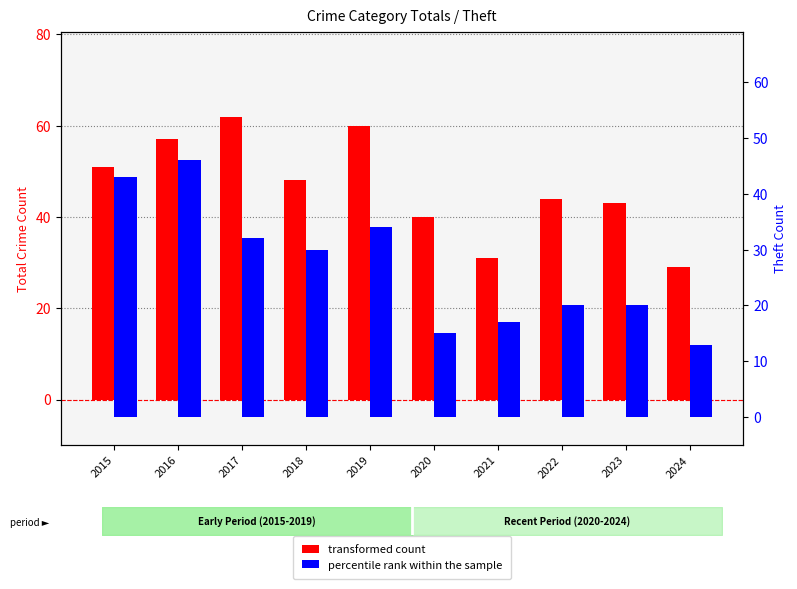

How many data points does each series have?

10